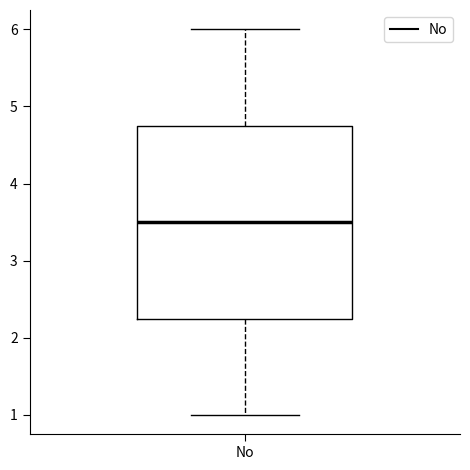

Where is the lower edge of the box for No on the y-axis? The values are not printed on the chart, so give them approximately, as read against the axis.

2.3